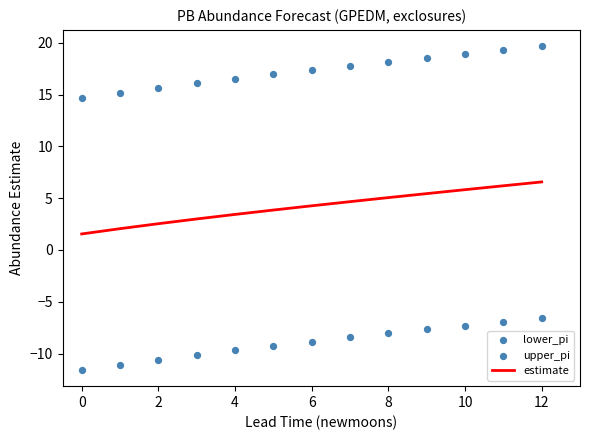

Which series reaches the maximum Y coordinate?

upper_pi